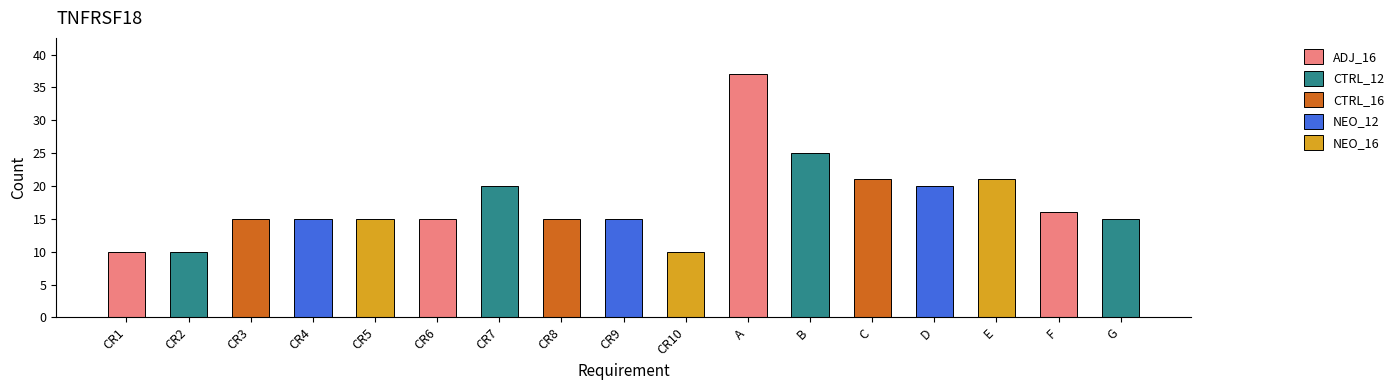

True or false: the data shows 15 at CR6.

True